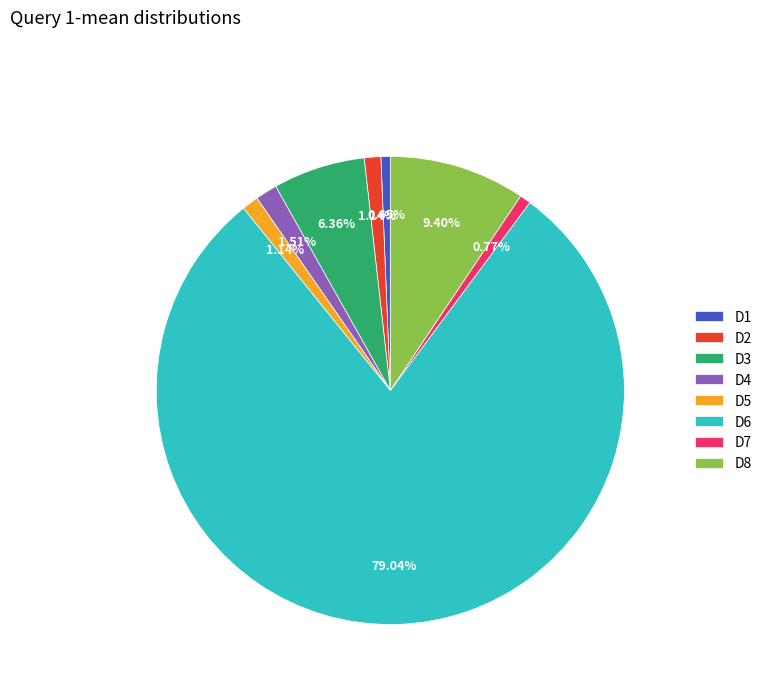

What percentage is the D8 slice, to the nearest percent?

9%